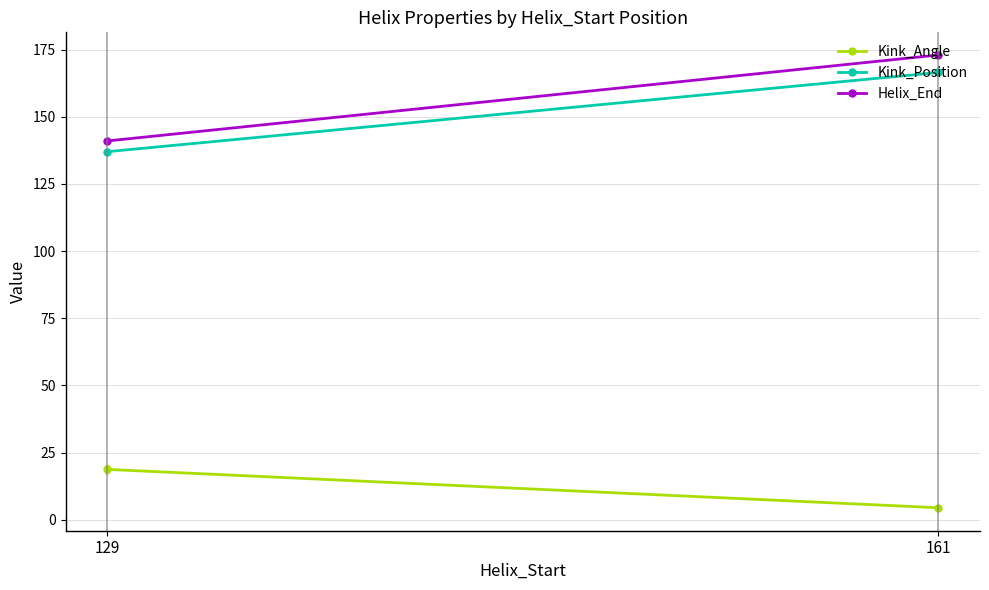

The Kink_Position series shows 137.0 at 129. True or false?

True